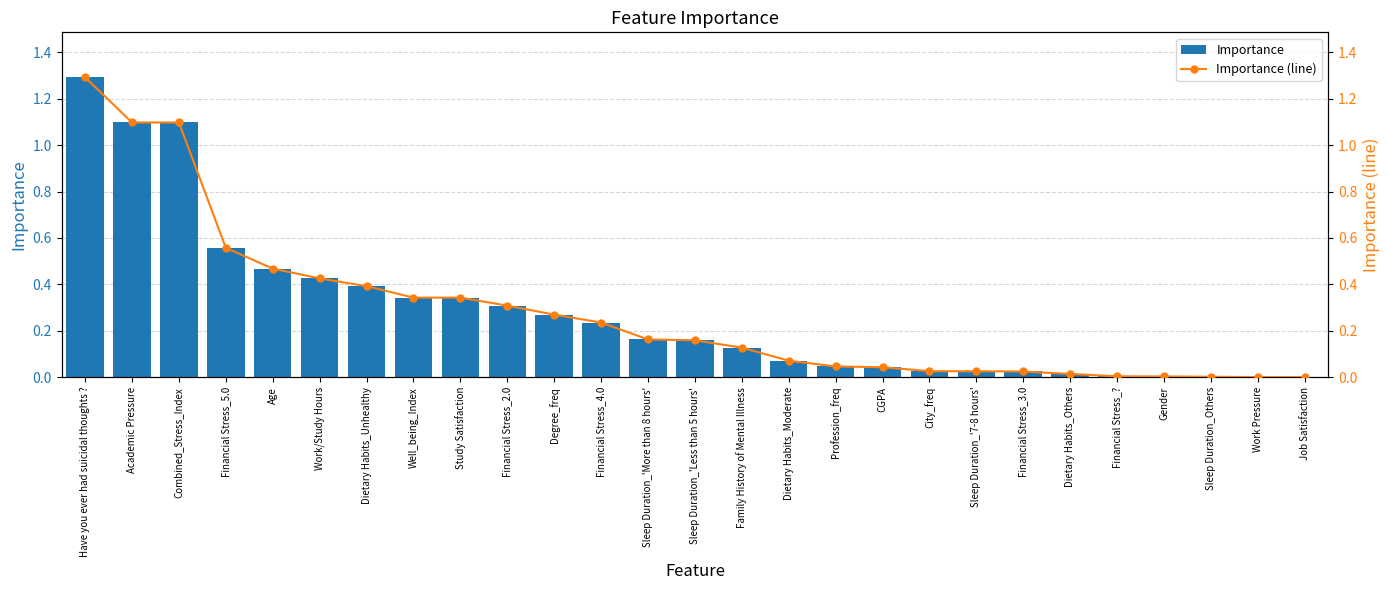

Which category has the highest value in the Importance series?

Have you ever had suicidal thoughts ?